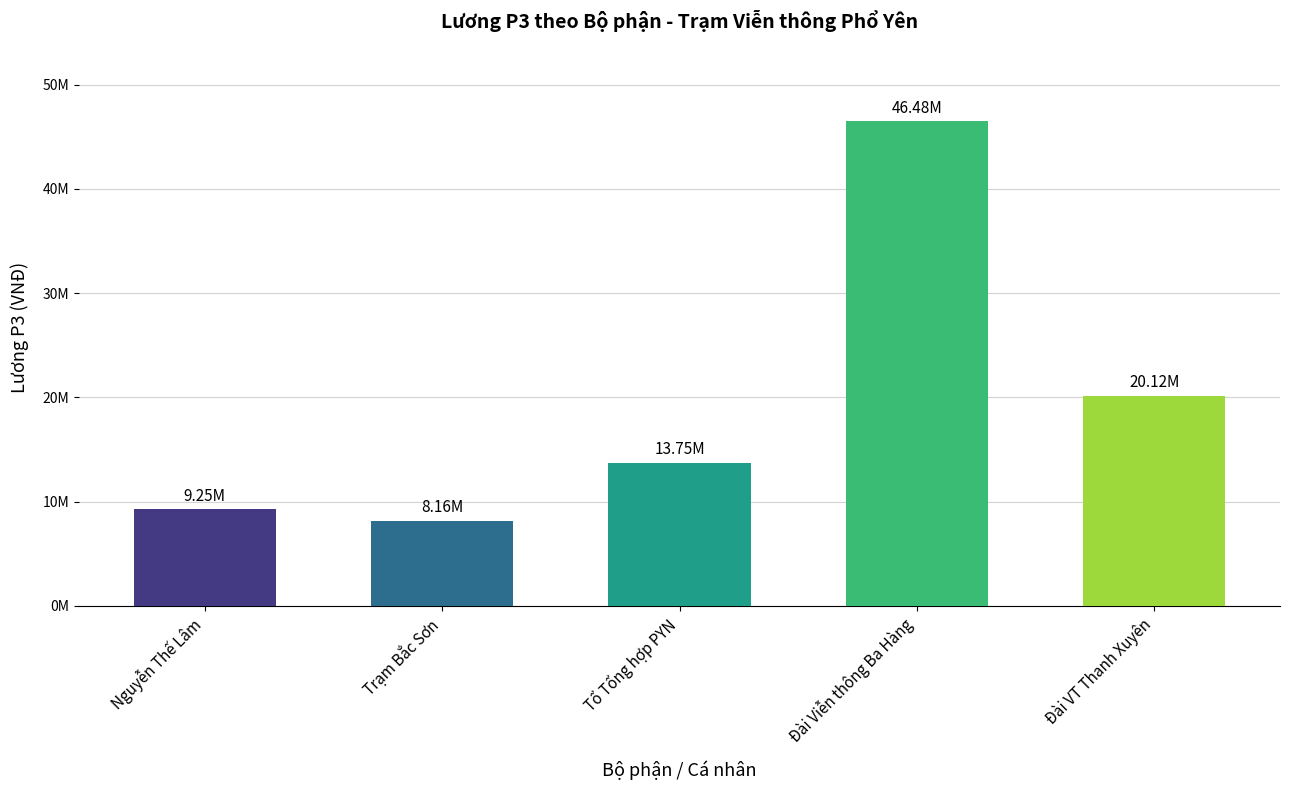

Reading left to right, what are all the values shown in this chart?

Nguyễn Thế Lâm=9248008.0	Trạm Bắc Sơn=8164422.3	Tổ Tổng hợp PYN=13751337.8	Đài Viễn thông Ba Hàng=46475368.2	Đài VT Thanh Xuyên=20117661.7